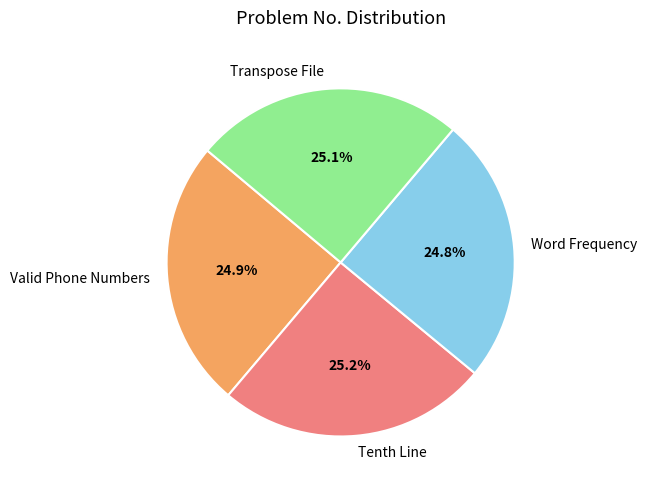

True or false: Transpose File accounts for 33% of the total.

False